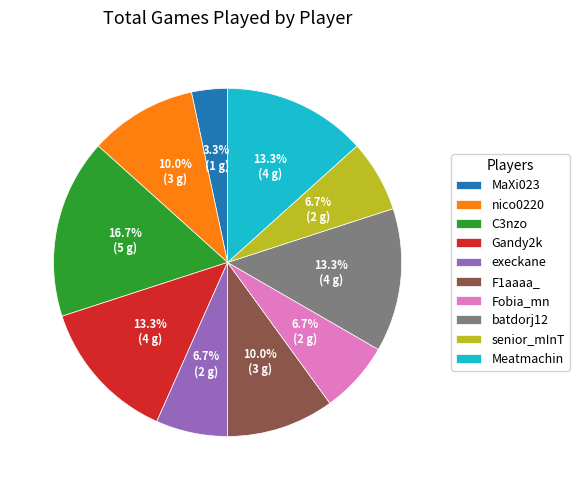

To the nearest percent, what is the combined percentage of batdorj12 and C3nzo?

30%